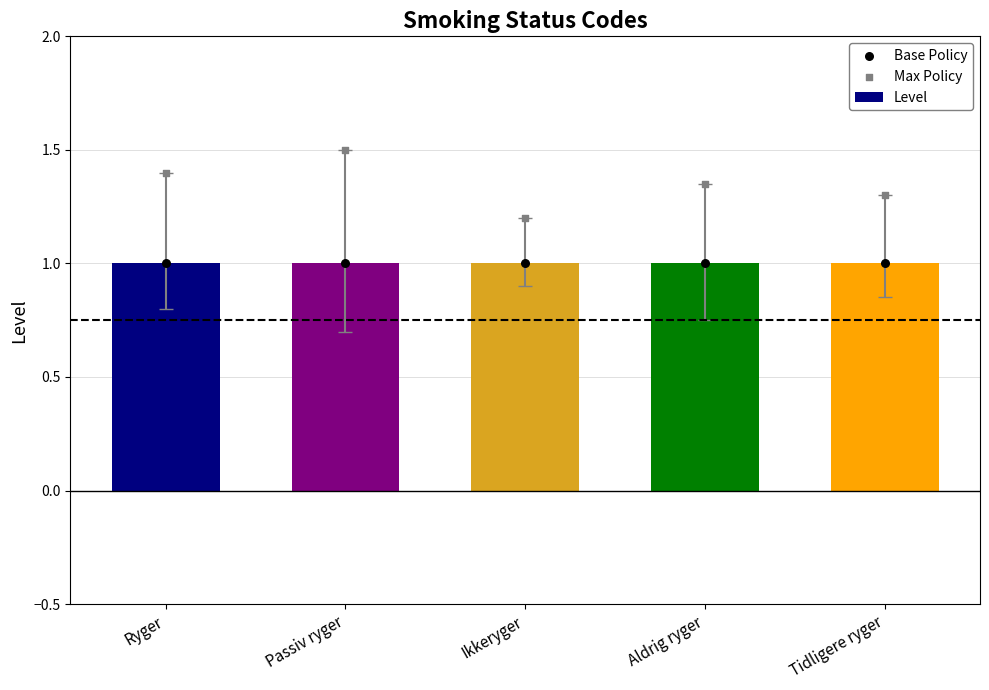

At how many categories does at least one series exceed 1?

5